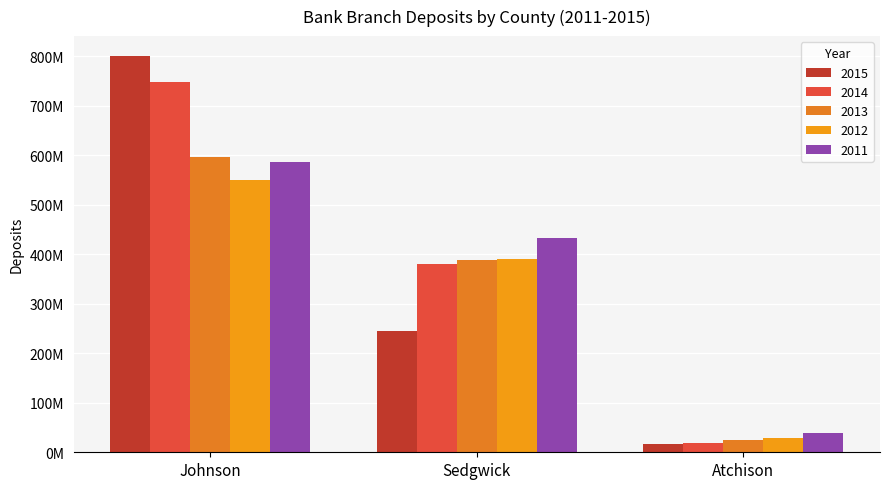

Does the chart contain stacked bars?

No